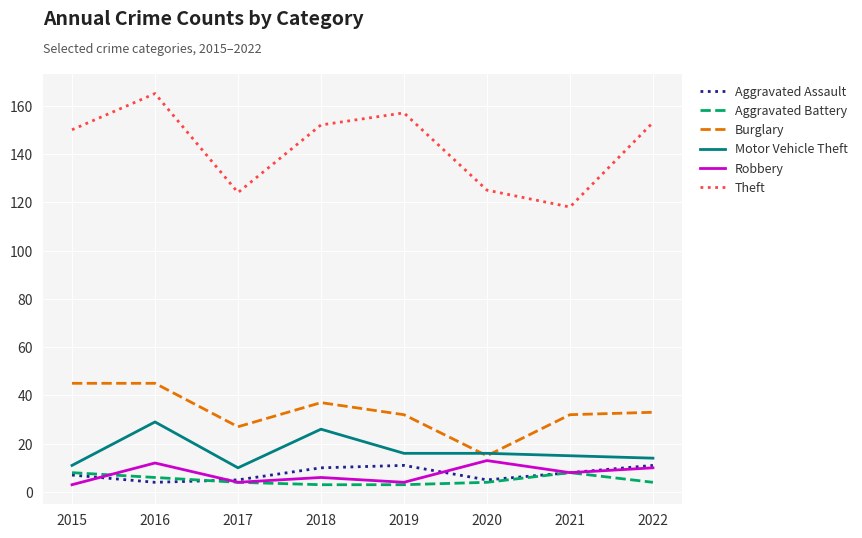

Is it true that Burglary equals 33 at 2022?

True